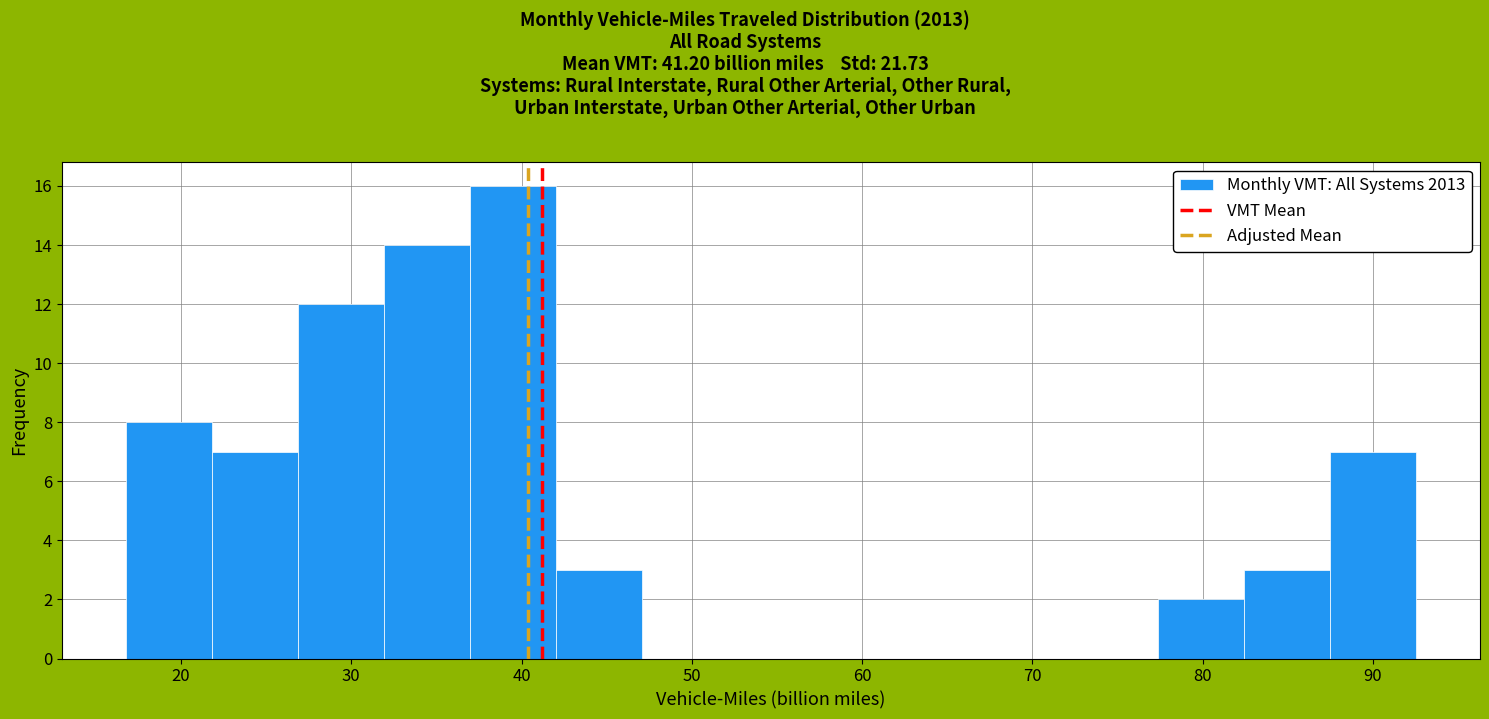

Reading left to right, transcribe this chart: for each bar, give the range it covers on the x-axis and its height. Neither the bar edges nor the heights are printed on the chart, so give them approximately, as read against the axes.

17 to 22: 8
22 to 27: 7
27 to 32: 12
32 to 37: 14
37 to 42: 16
42 to 47: 3
47 to 52: 0
52 to 57: 0
57 to 62: 0
62 to 67: 0
67 to 72: 0
72 to 77: 0
77 to 82: 2
82 to 87: 3
87 to 93: 7